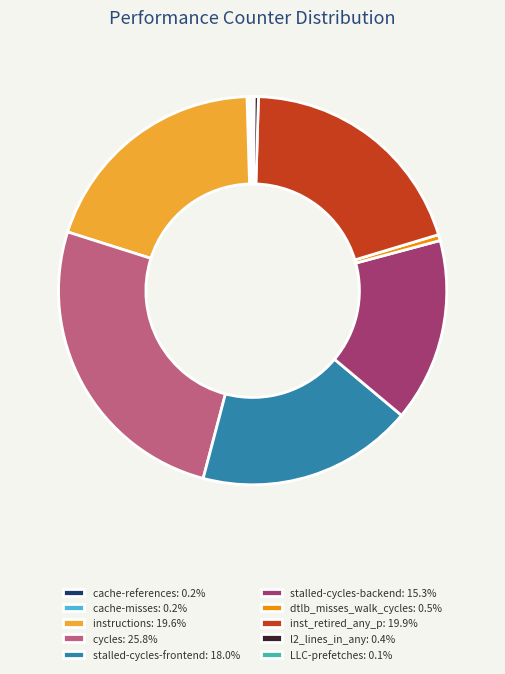

Do l2_lines_in_any: 0.4% and inst_retired_any_p: 19.9% together represent more than half of the pie?

No